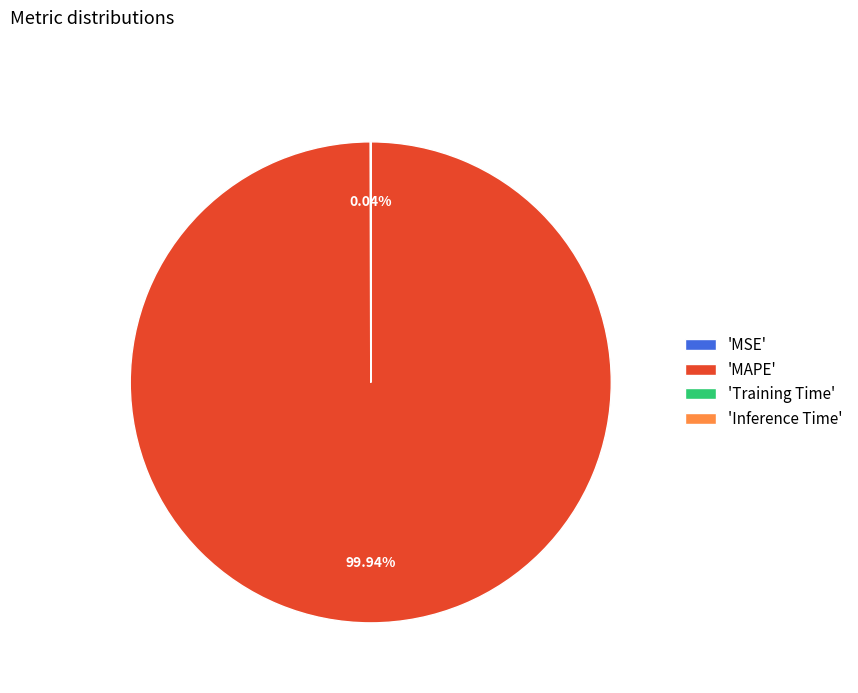

Which slice represents more than half of the pie?

'MAPE'